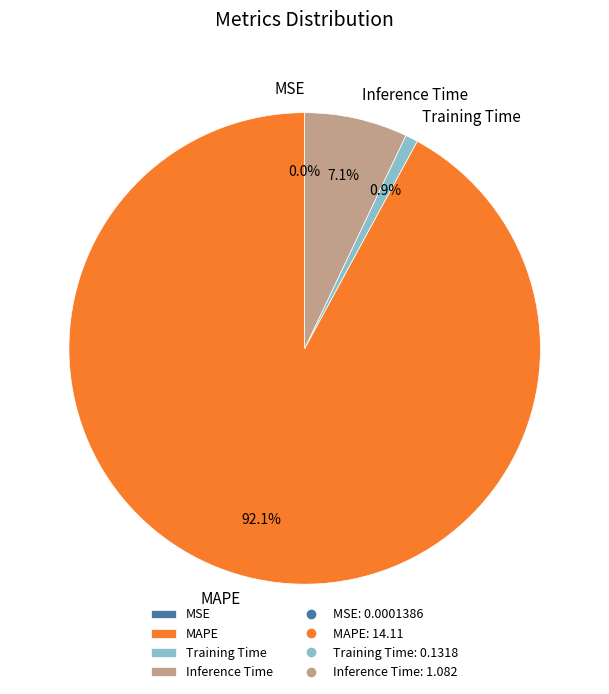

True or false: Inference Time accounts for 2% of the total.

False